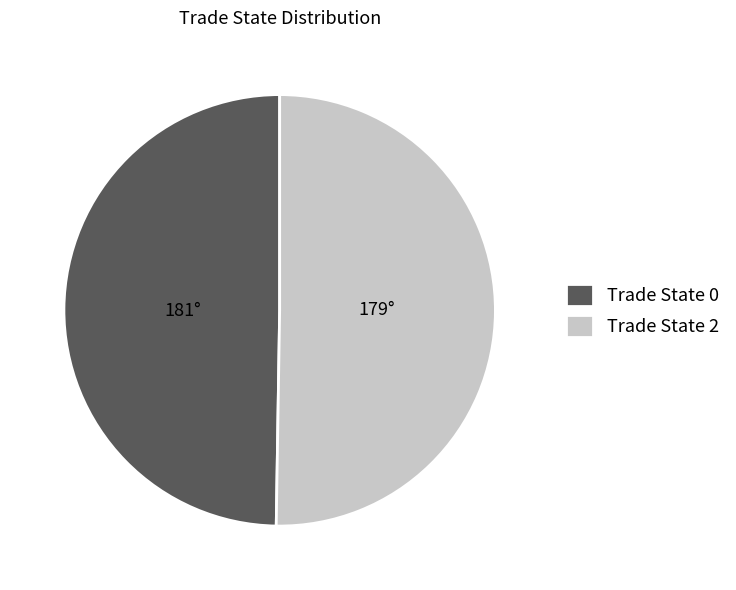

Rank the categories by value from lowest to highest.

Trade State 0, Trade State 2